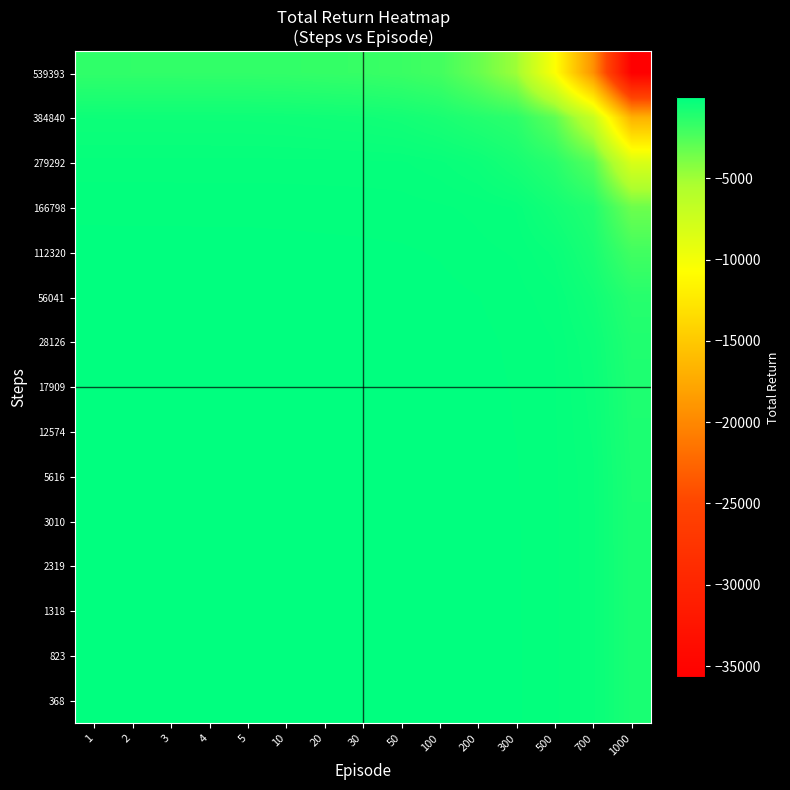

What is the minimum value shown in the chart?

-35675.5